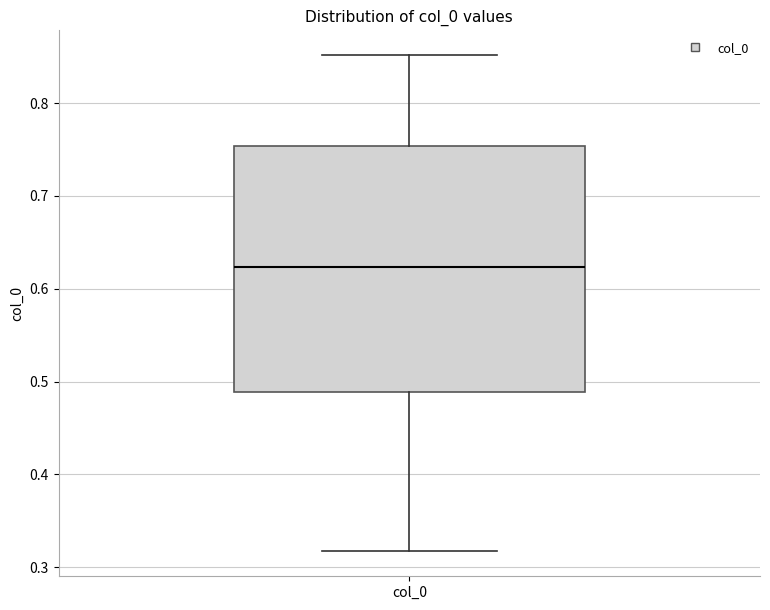

Transcribe this box plot: give where the median line is, the range the box spans, and where the two whiskers end, as read against the y-axis. The values are not printed on the chart, so give them approximately, as read against the axis.

median 0.62, box 0.49 to 0.75, whiskers 0.32 to 0.85